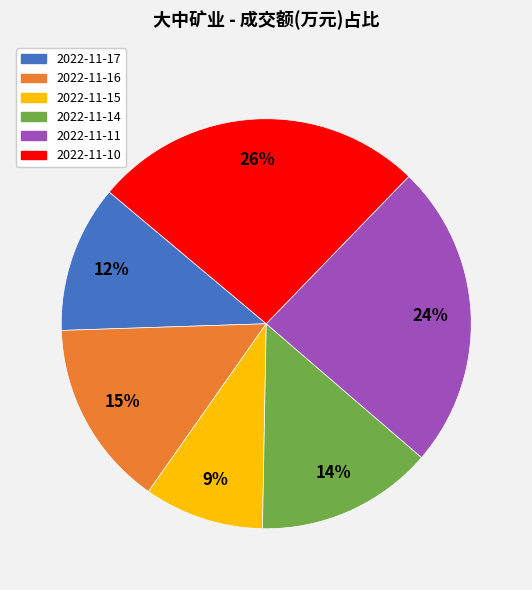

To the nearest percent, what percentage of the pie is 2022-11-15?

9%